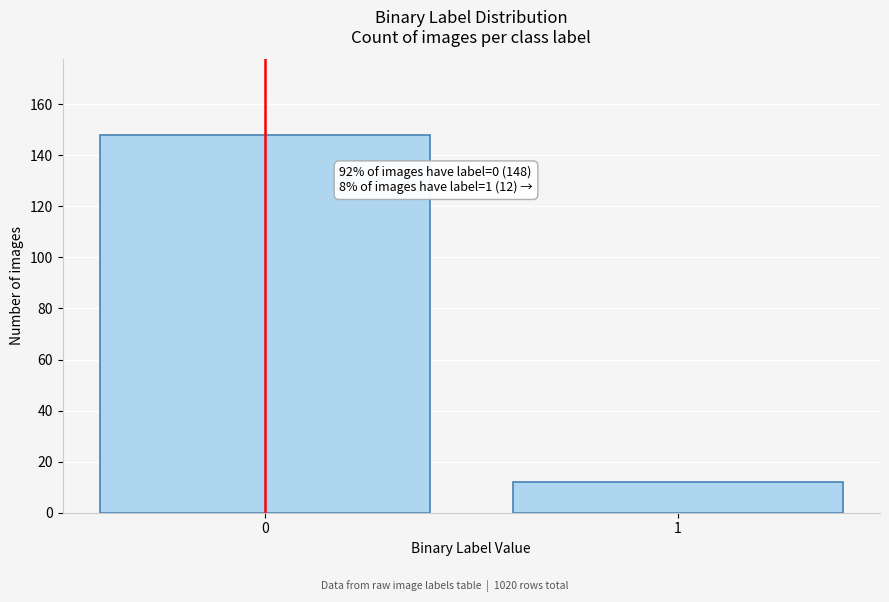

Reading right to left, extract all data points from this chart.

1=12	0=148